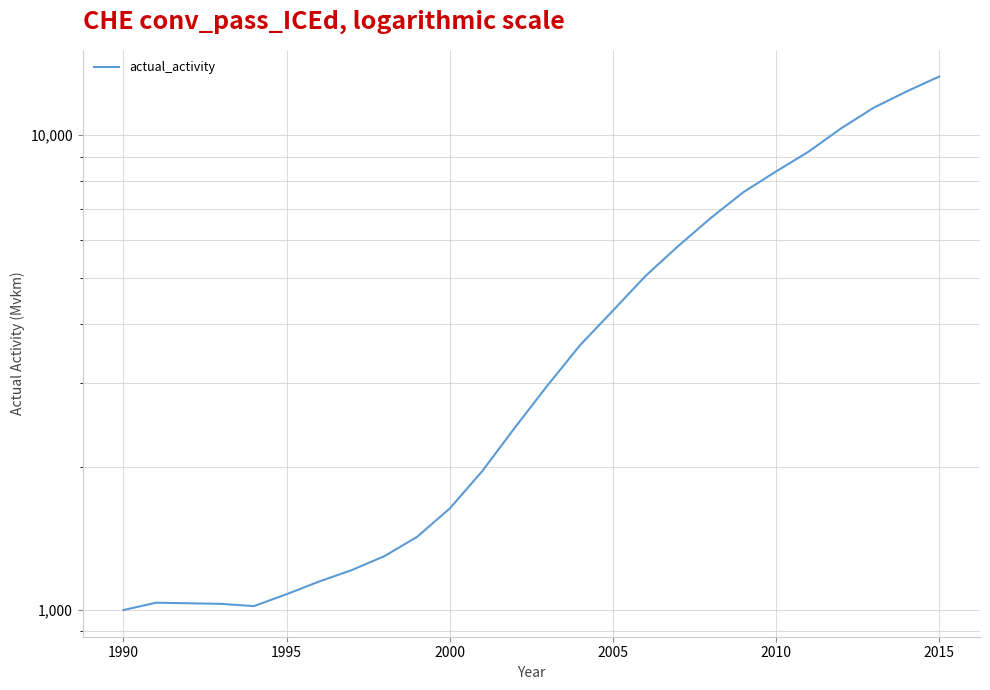

How many lines are shown in the chart?

1